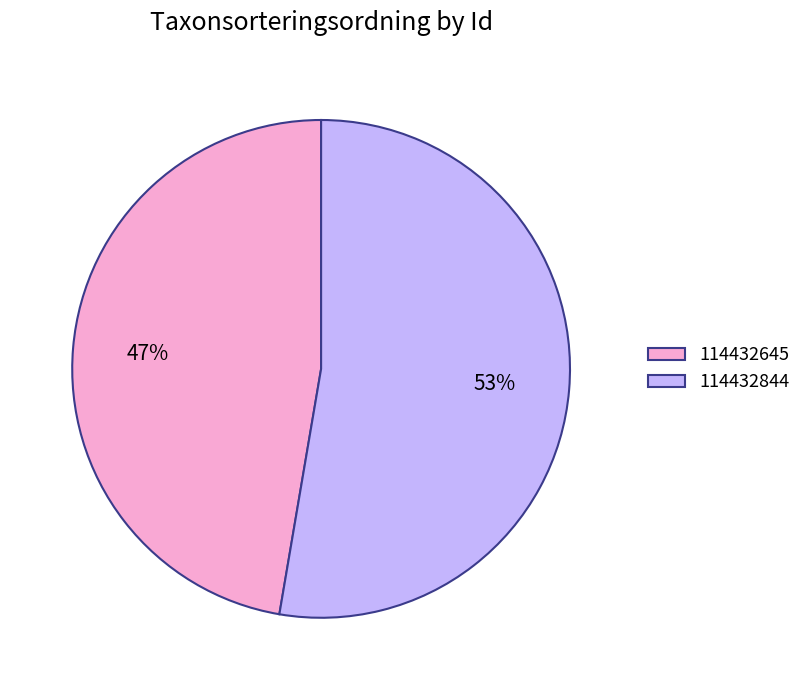

Between 114432645 and 114432844, which is larger?

114432844